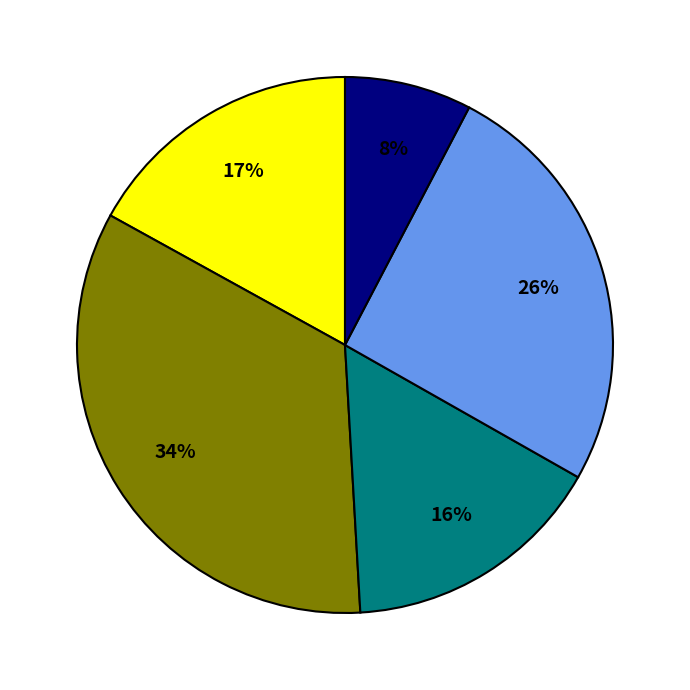

Is there a majority slice in this chart?

No